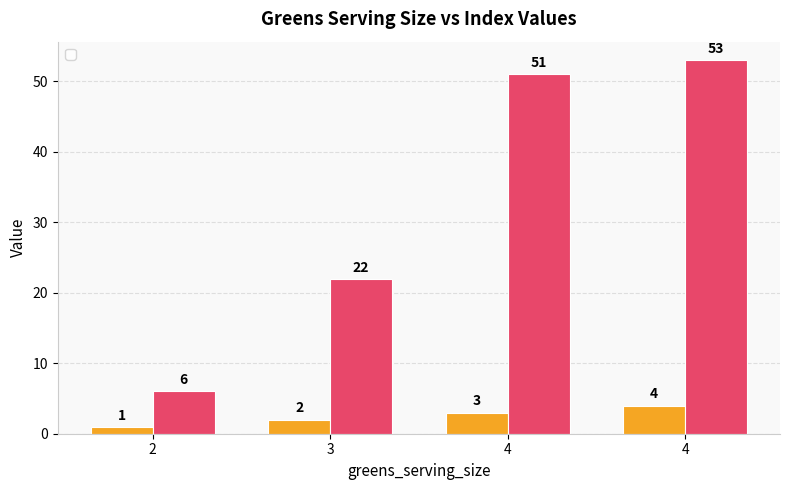

How many categories are shown in the chart?

4